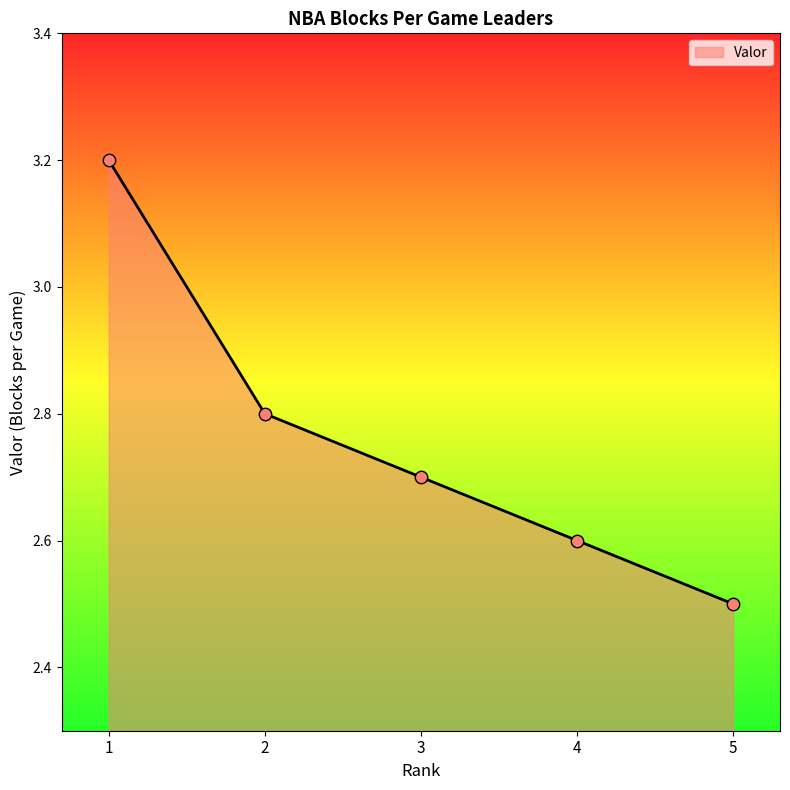

What is the change in value from 1 to 3?

-0.5